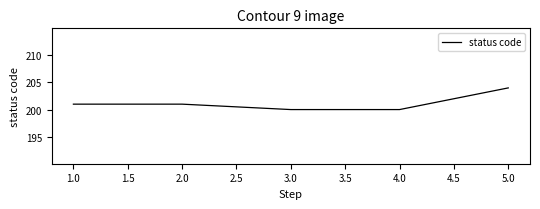

Does the chart display data point markers on the line(s)?

No